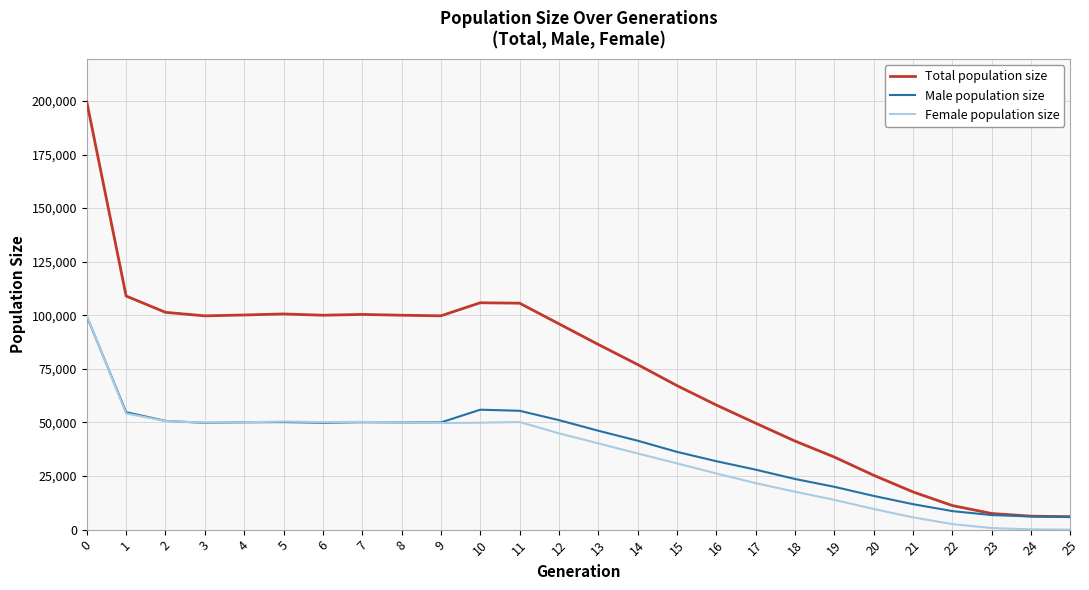

Which series has the largest range (max minus min)?

Total population size